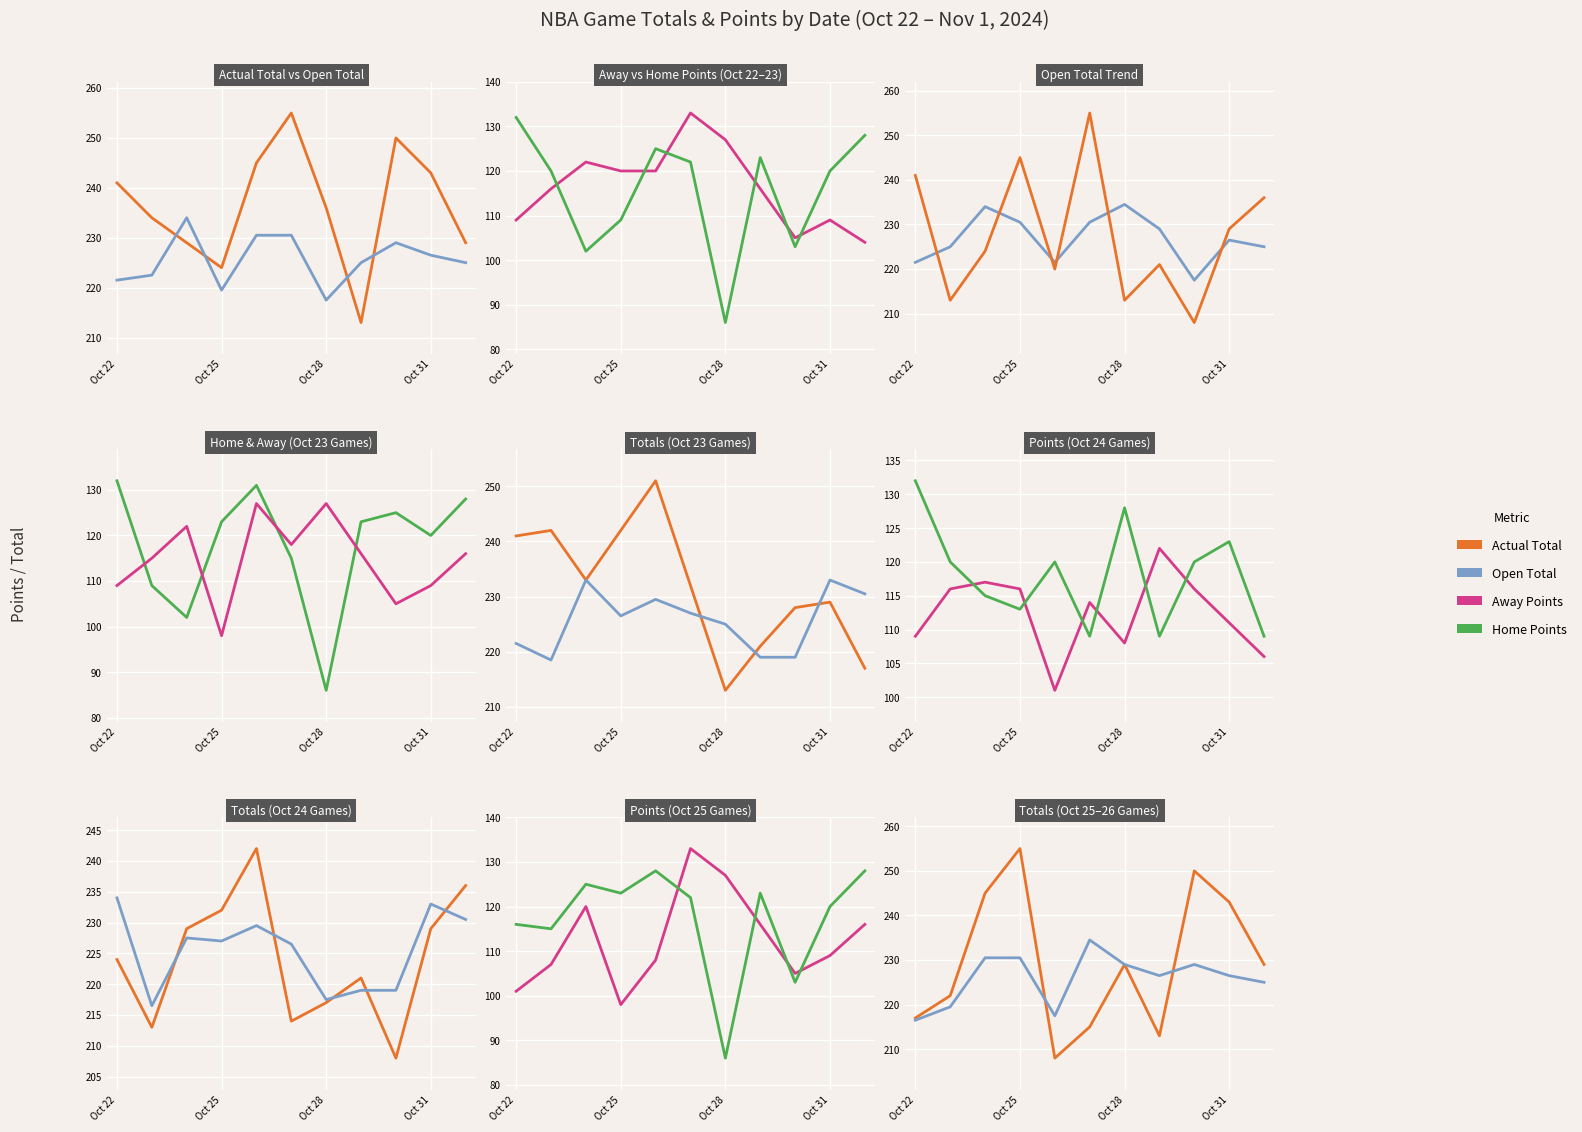

In Away Points, how many points are higher than both neighbors (excluding endpoints)?

2